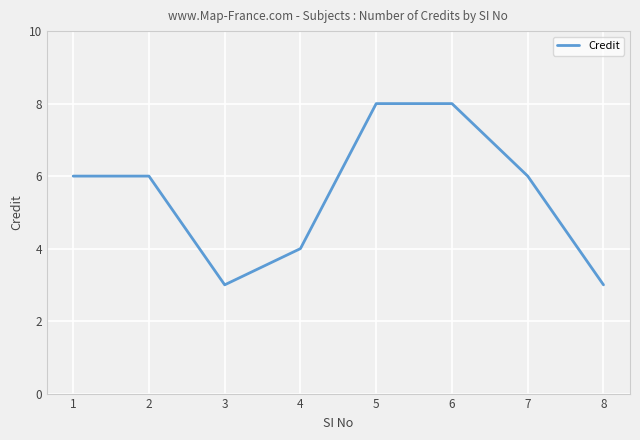

What is the ratio of the value at 5 to the value at 6?

1.0